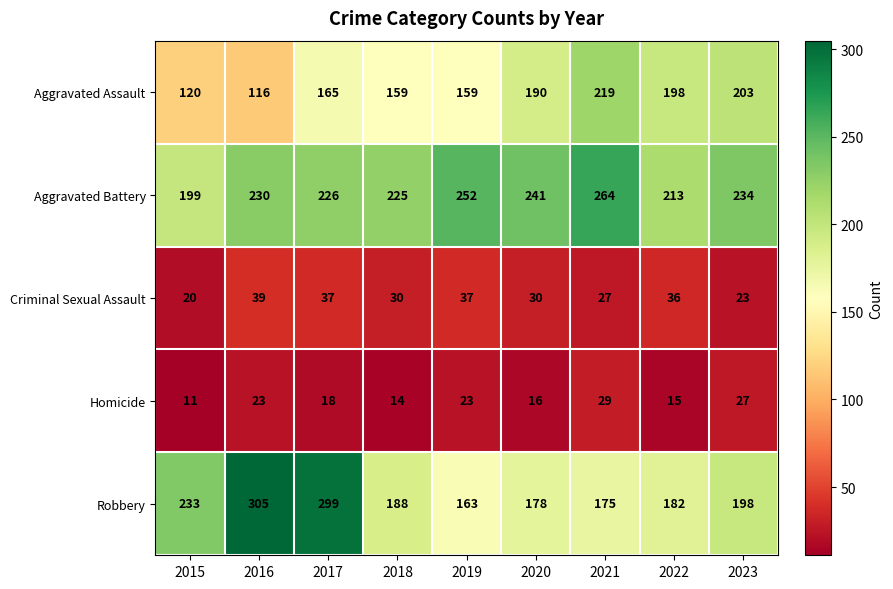

What value does the Aggravated Assault series have at 2019, to the nearest 5?

160